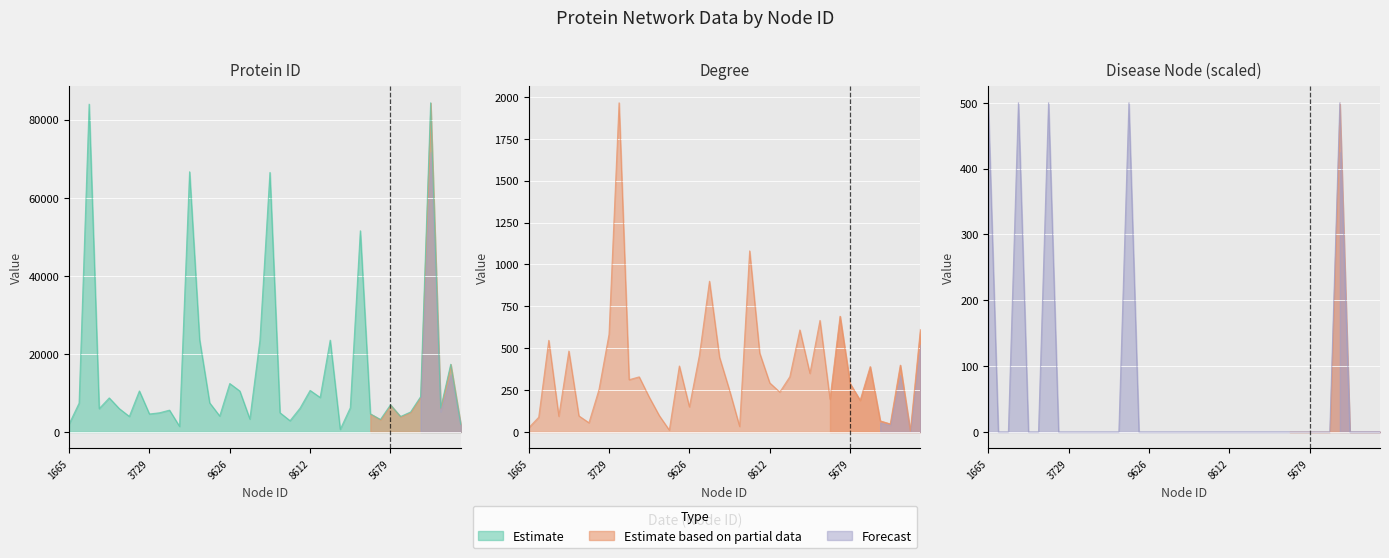

Reading left to right, transcribe all the data shown in this chart.

Protein ID: 1665=2006	6048=7391	13061=83987	4870=5982	6977=8726	4872=5984	3270=3984	8493=10514	3729=4609	3986=4914	4547=5591	1197=1432	951=66661	16534=23612	6105=7461	3353=4087	9626=12412	8477=10492	2718=3320	16389=23451	800=66489	4000=4929	2338=2885	4957=6118	8612=10643	7077=8841	12954=23524	561=672	5033=6207	13355=51547	3757=4641	2606=3192	5679=6950	3248=3958	4145=5111	7219=9031	13364=84324	4958=6119	12342=17344	1591=1915
Degree: 1665=25	6048=88	13061=547	4870=94	6977=483	4872=96	3270=55	8493=253	3729=583	3986=1965	4547=312	1197=329	951=208	16534=98	6105=11	3353=394	9626=150	8477=459	2718=900	16389=446	800=248	4000=33	2338=1081	4957=471	8612=293	7077=238	12954=330	561=609	5033=350	13355=666	3757=196	2606=691	5679=289	3248=189	4145=390	7219=66	13364=48	4958=399	12342=4	1591=613
Disease Node: 1665=500	6048=0	13061=0	4870=500	6977=0	4872=0	3270=500	8493=0	3729=0	3986=0	4547=0	1197=0	951=0	16534=0	6105=500	3353=0	9626=0	8477=0	2718=0	16389=0	800=0	4000=0	2338=0	4957=0	8612=0	7077=0	12954=0	561=0	5033=0	13355=0	3757=0	2606=0	5679=0	3248=0	4145=0	7219=500	13364=0	4958=0	12342=0	1591=0